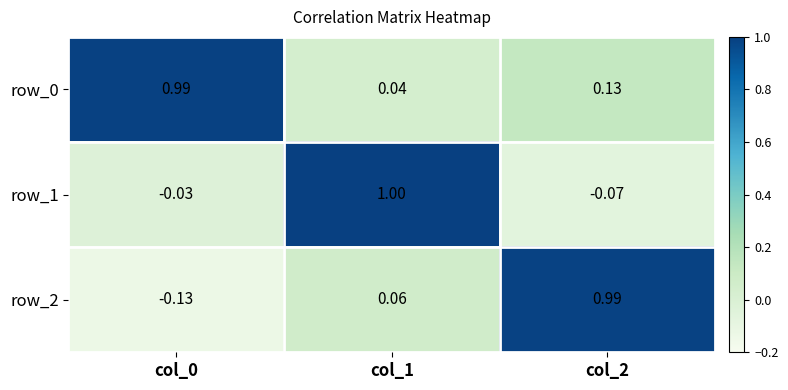

Is the value of row_2 at col_0 greater than the value of row_1 at col_0?

No